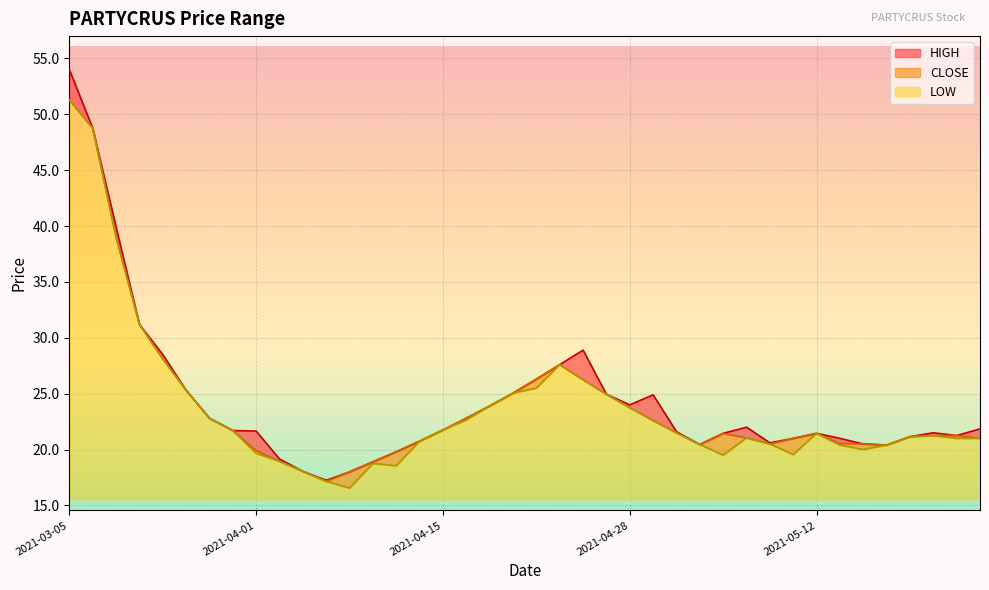

How many interior local peaks does the HIGH series have?

5